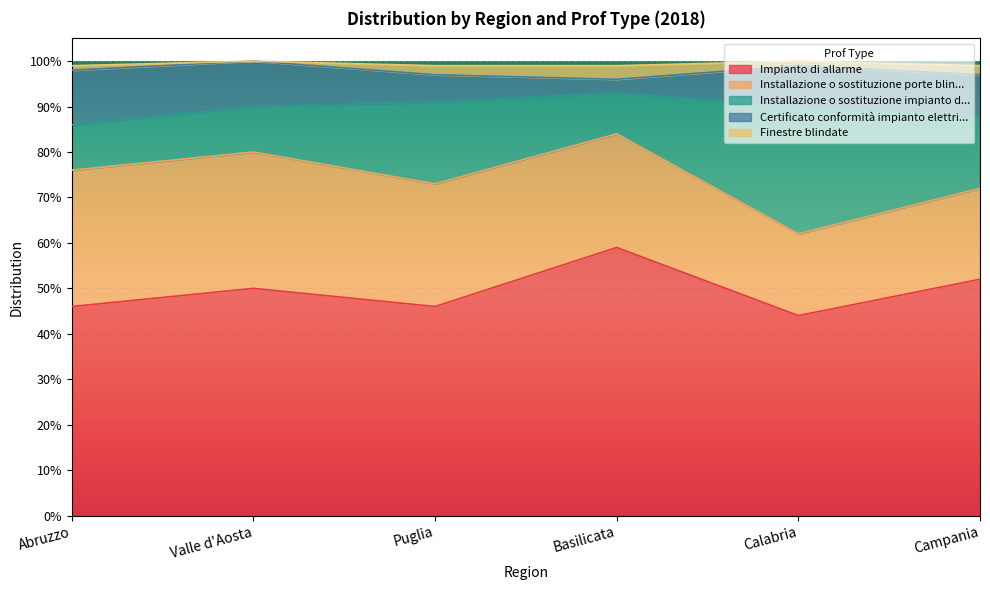

What are all the series names shown in the legend?

Impianto di allarme, Installazione o sostituzione porte blin..., Installazione o sostituzione impianto d..., Certificato conformità impianto elettri..., Finestre blindate